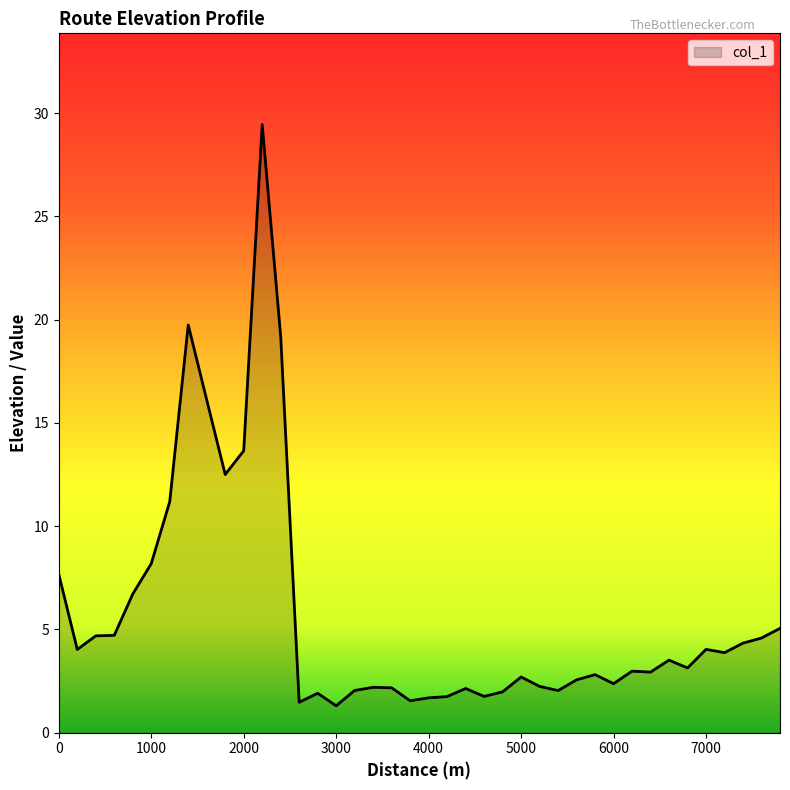

What is the greatest value displayed?

29.4